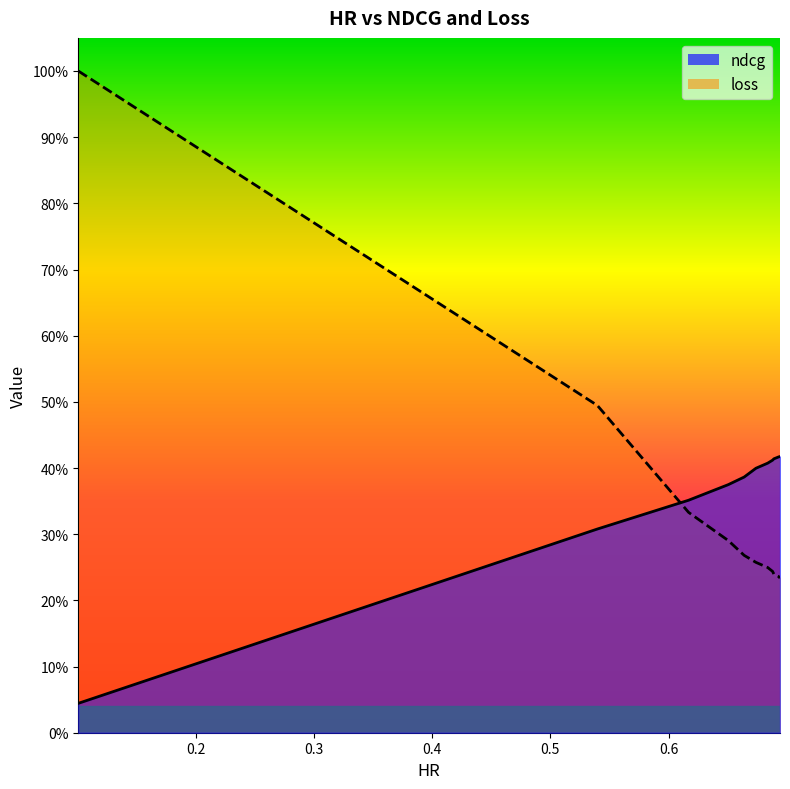

The value of ndcg at 0.6928807947019867 is 0.4. True or false?

True